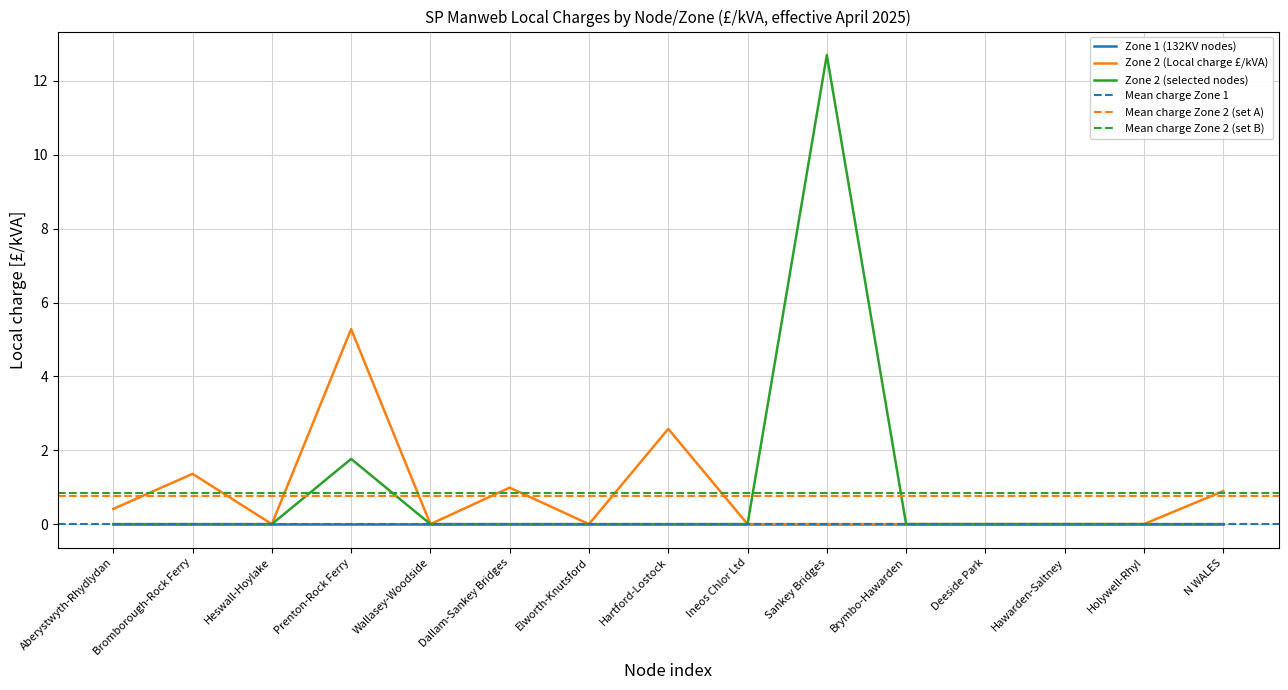

At N WALES, list the series in order from largest to smallest.

Zone 2 (Local charge £/kVA), Zone 2 (selected nodes)